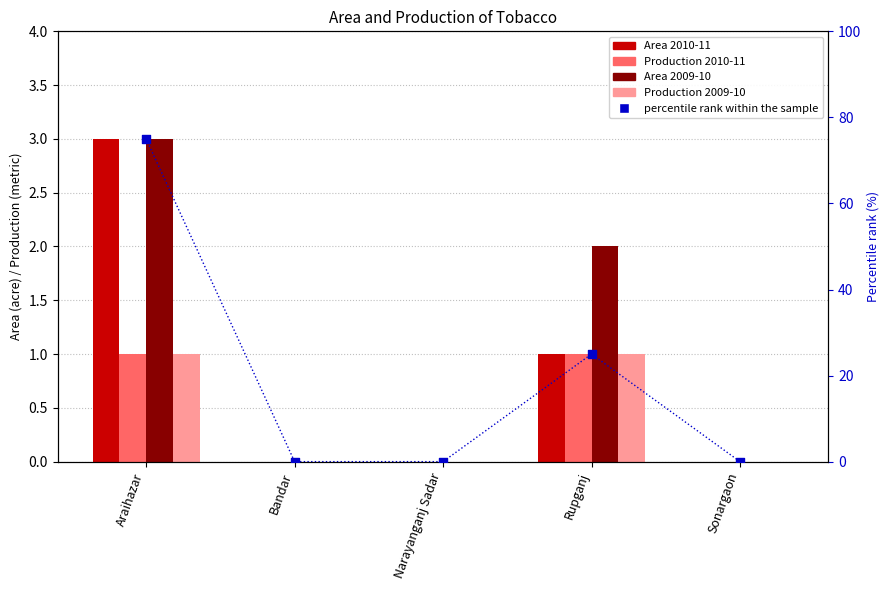

Which series contains the lowest Y value?

Area 2010-11